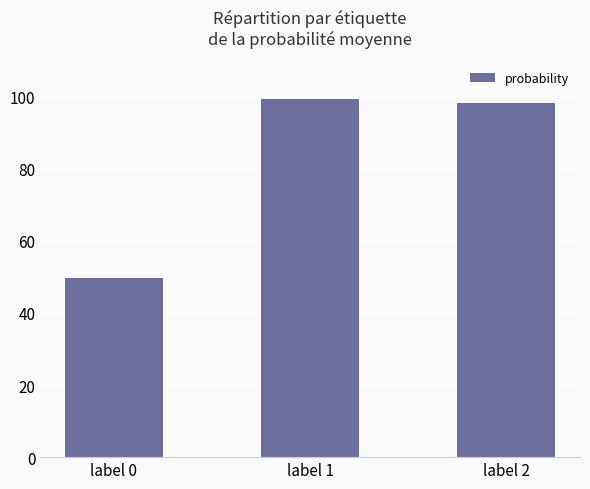

Is it true that the value at label 1 is 178.2?

False